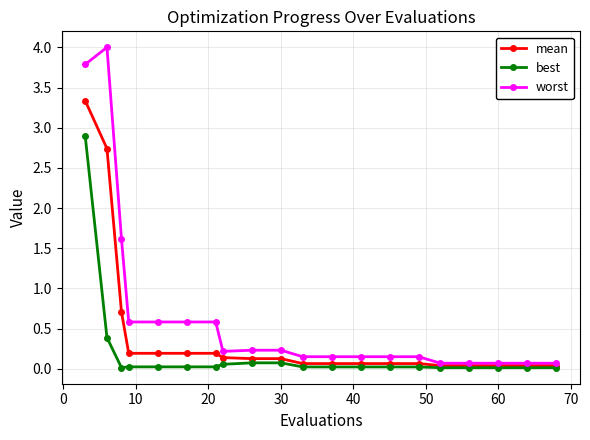

Which series has the largest total across all categories?

worst